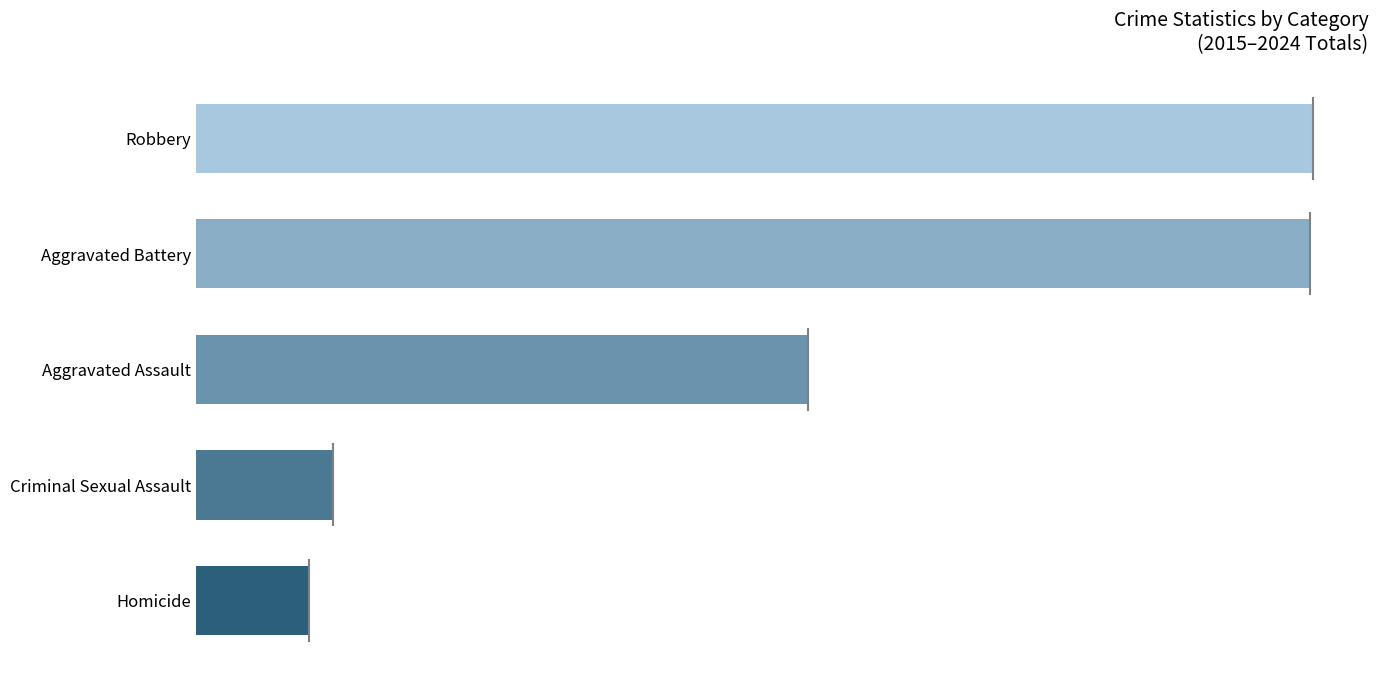

What is the average value?

2643